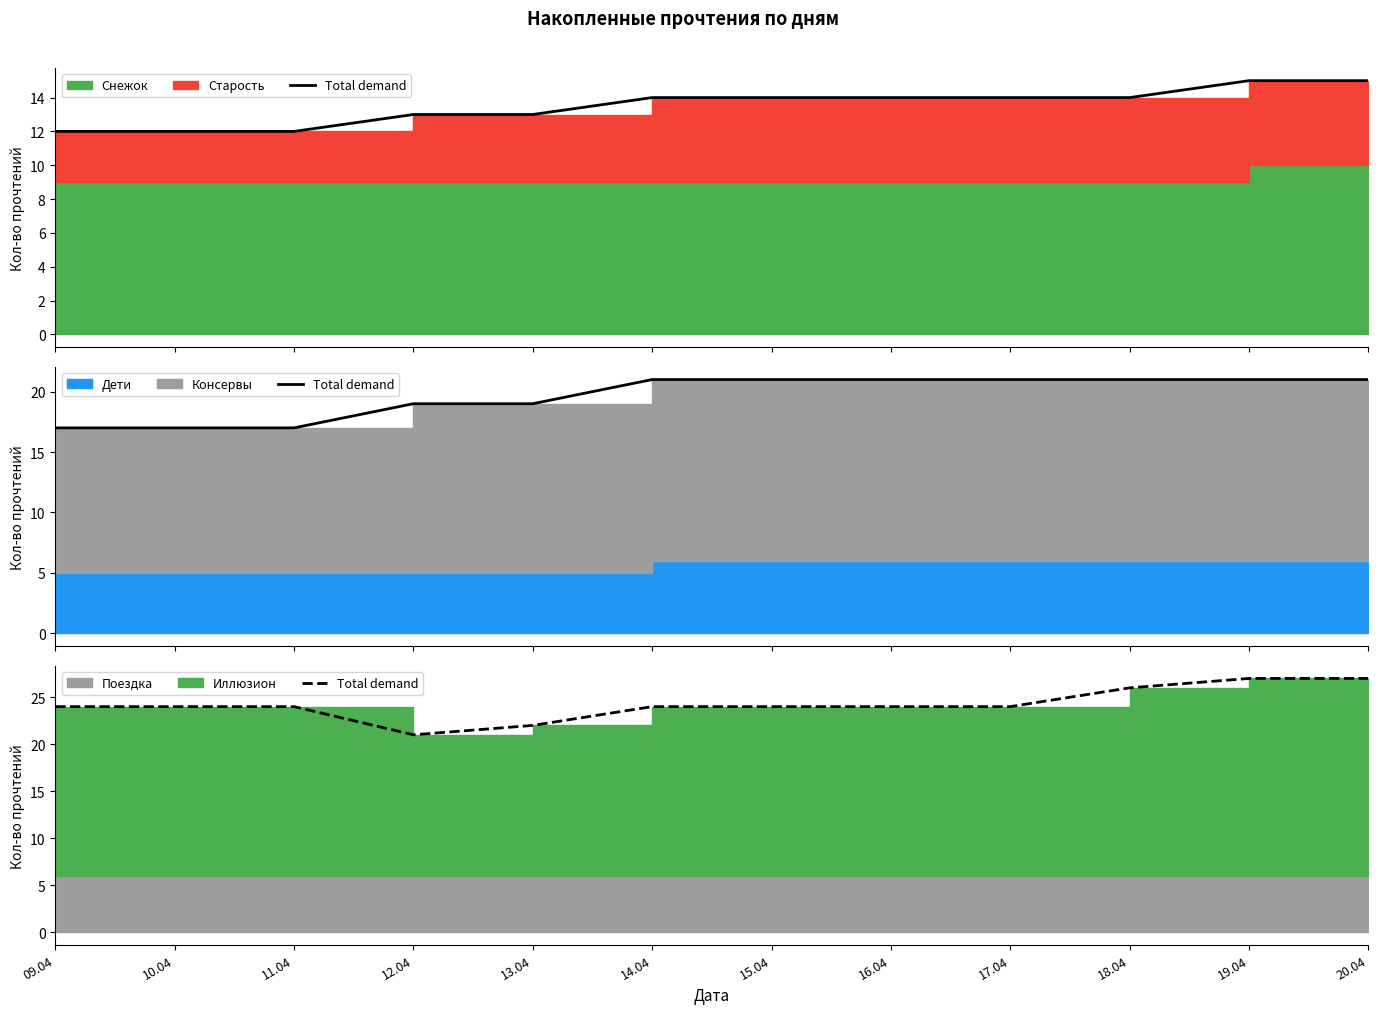

What is the label of the 6th point from the left?

14.04